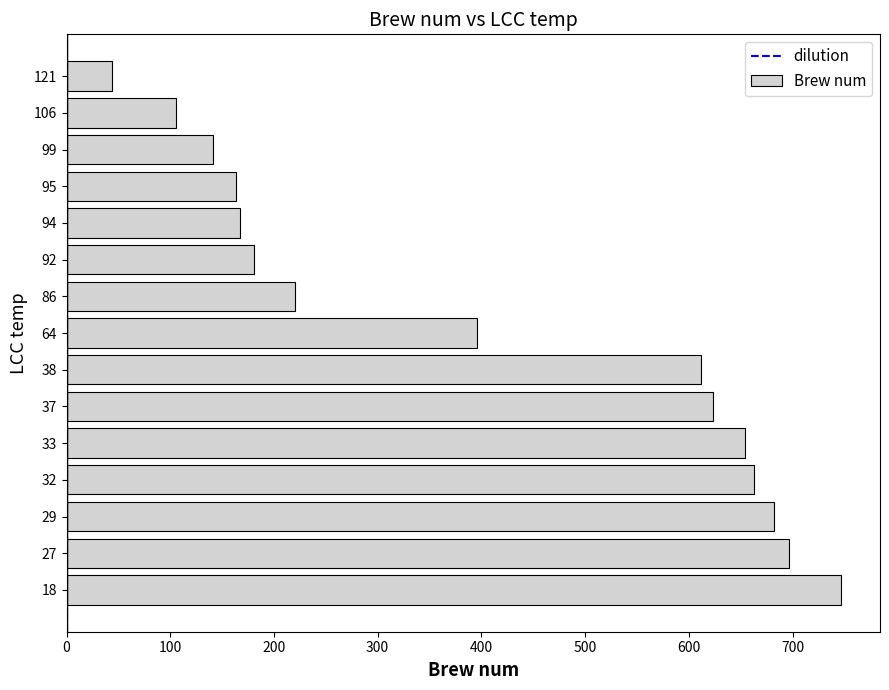

Reading bottom to top, transcribe all the data shown in this chart.

747.0	697.0	682.0	663.0	654.0	623.0	612.0	396.0	220.0	181.0	167.0	163.5	141.0	106.0	44.0